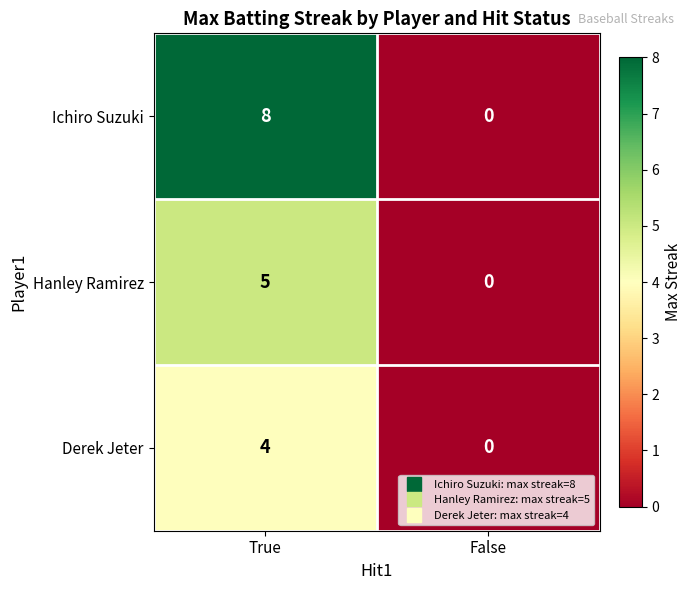

Reading left to right, list all the values displayed in this chart.

Ichiro Suzuki: 8	0
Hanley Ramirez: 5	0
Derek Jeter: 4	0